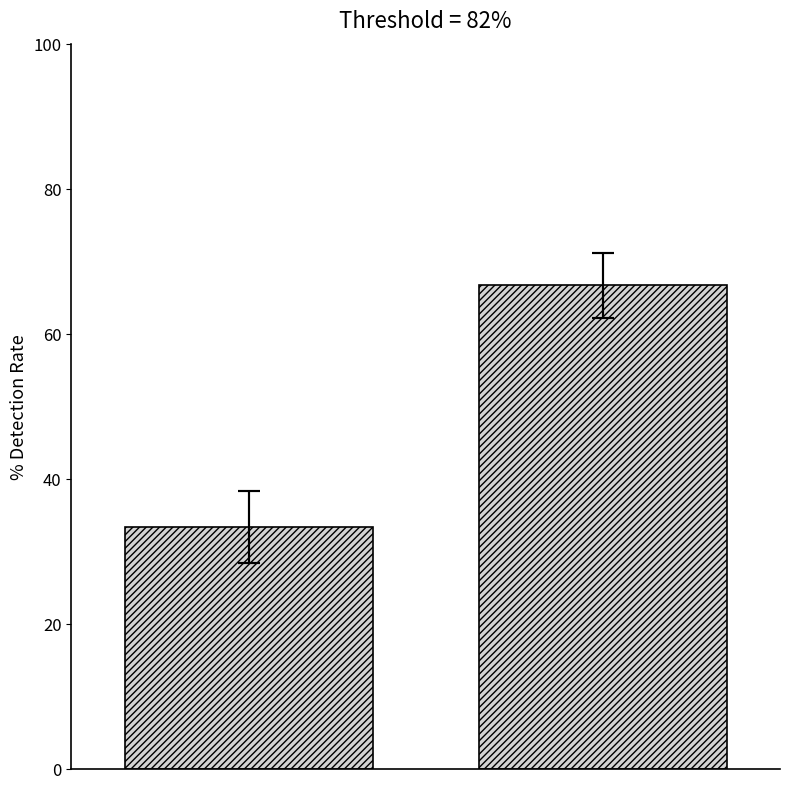

How many categories are shown in the chart?

1